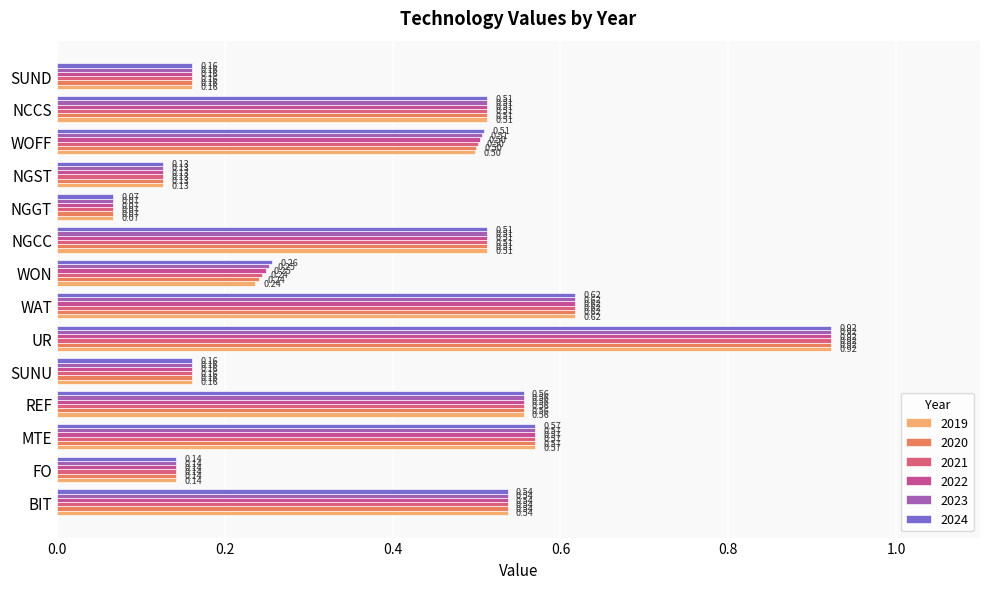

At which category is the sum across all series the highest?

UR